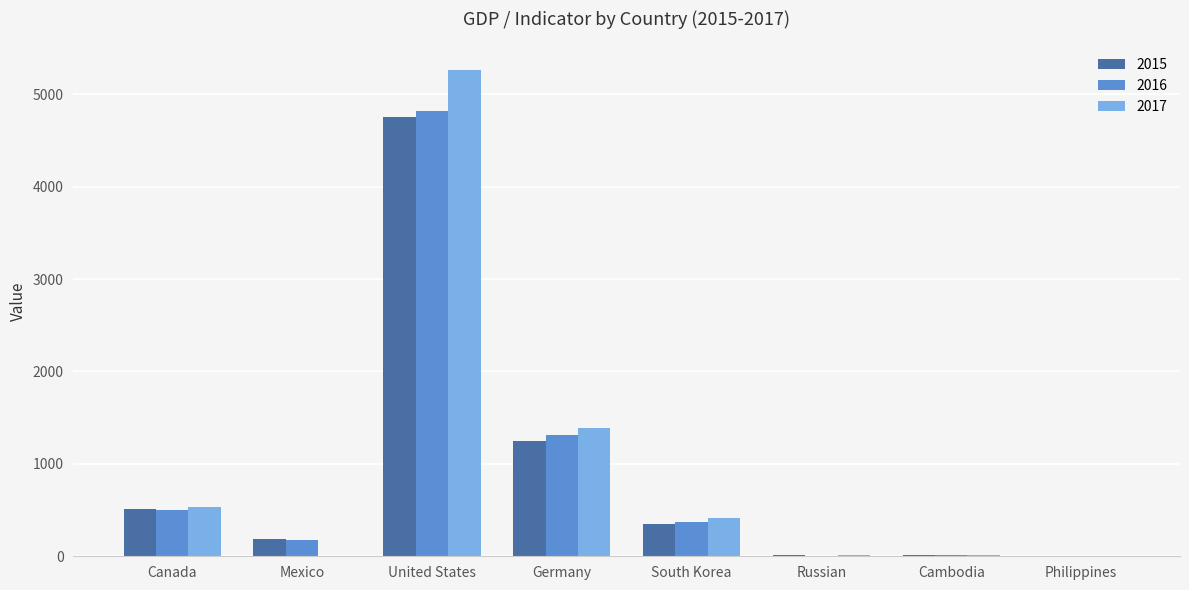

What value does the 2017 series have at United States?

5263.3